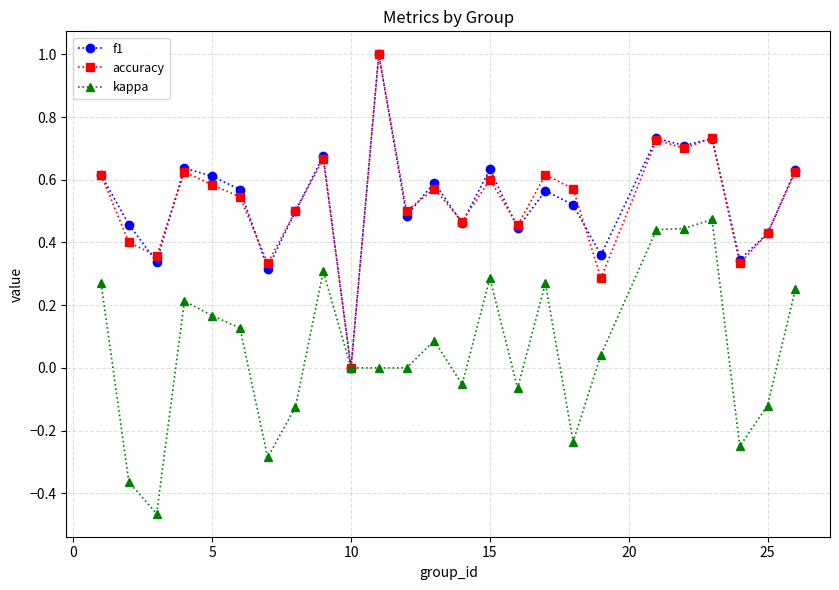

What is the maximum value shown in the chart?

1.0